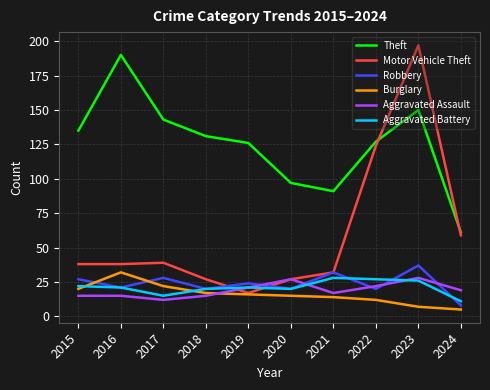

What is the difference between the Motor Vehicle Theft values at 2017 and 2021?

7